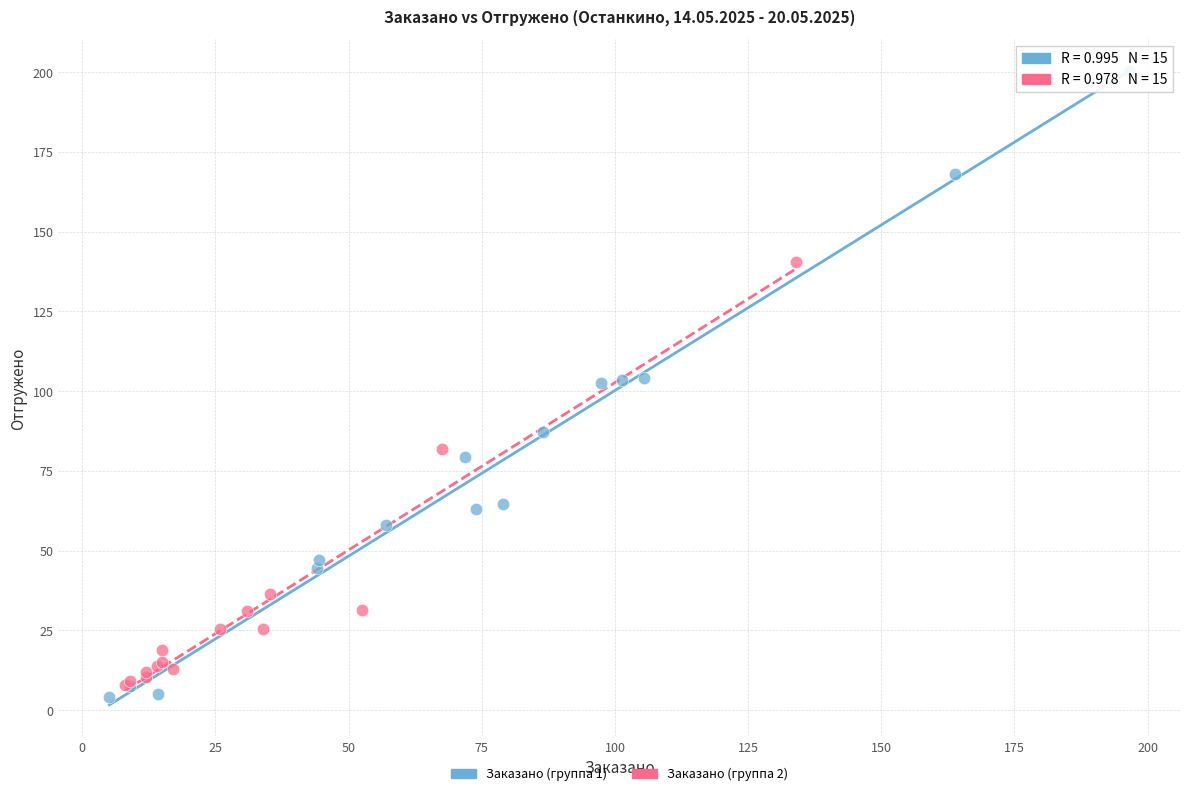

What are all the series names shown in the legend?

Заказано (группа 1), Заказано (группа 2)